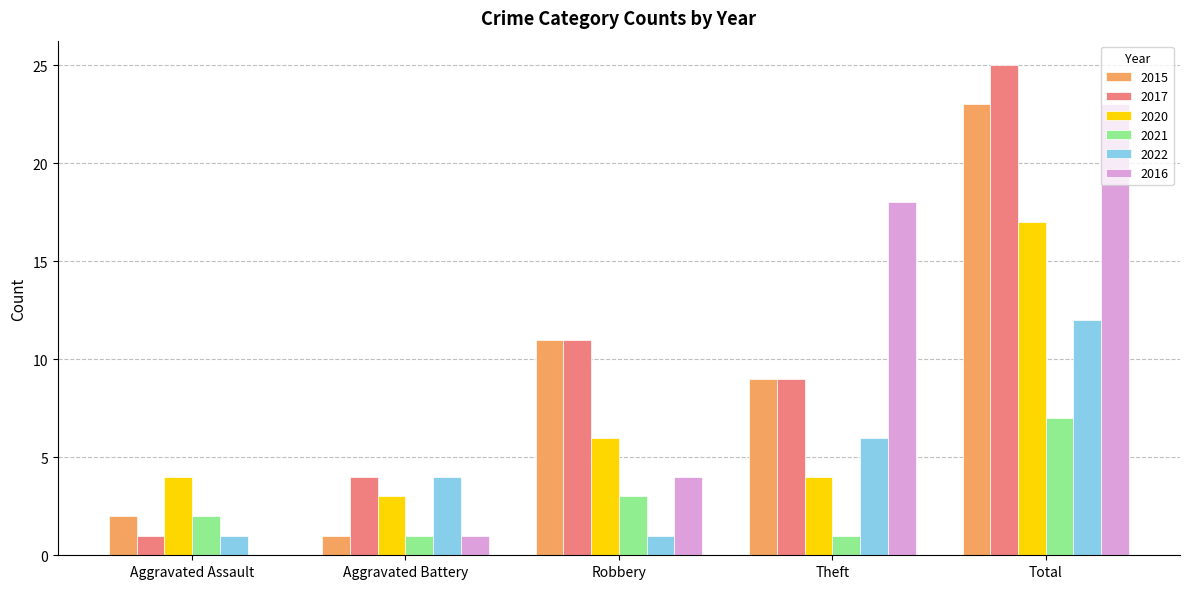

The 2015 series shows 23 at Total. True or false?

True